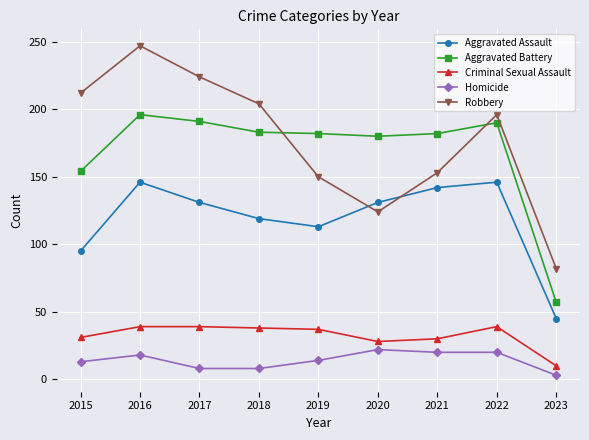

Which series has the largest range (max minus min)?

Robbery